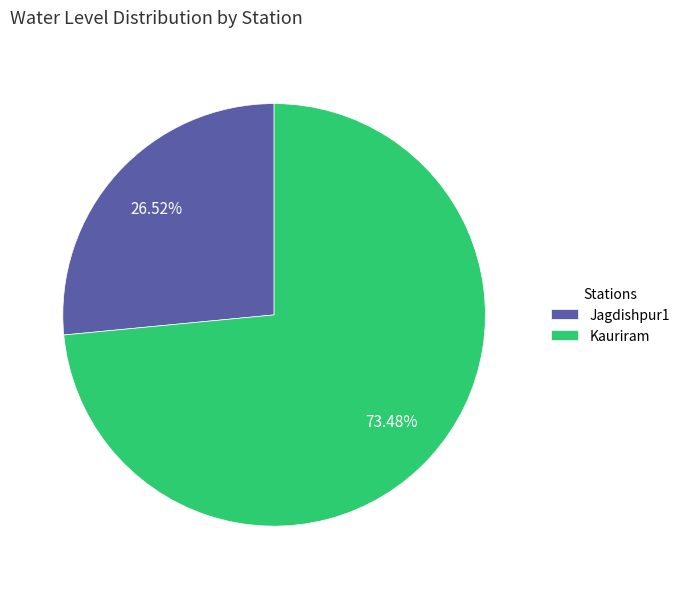

Which slice represents more than half of the pie?

Kauriram